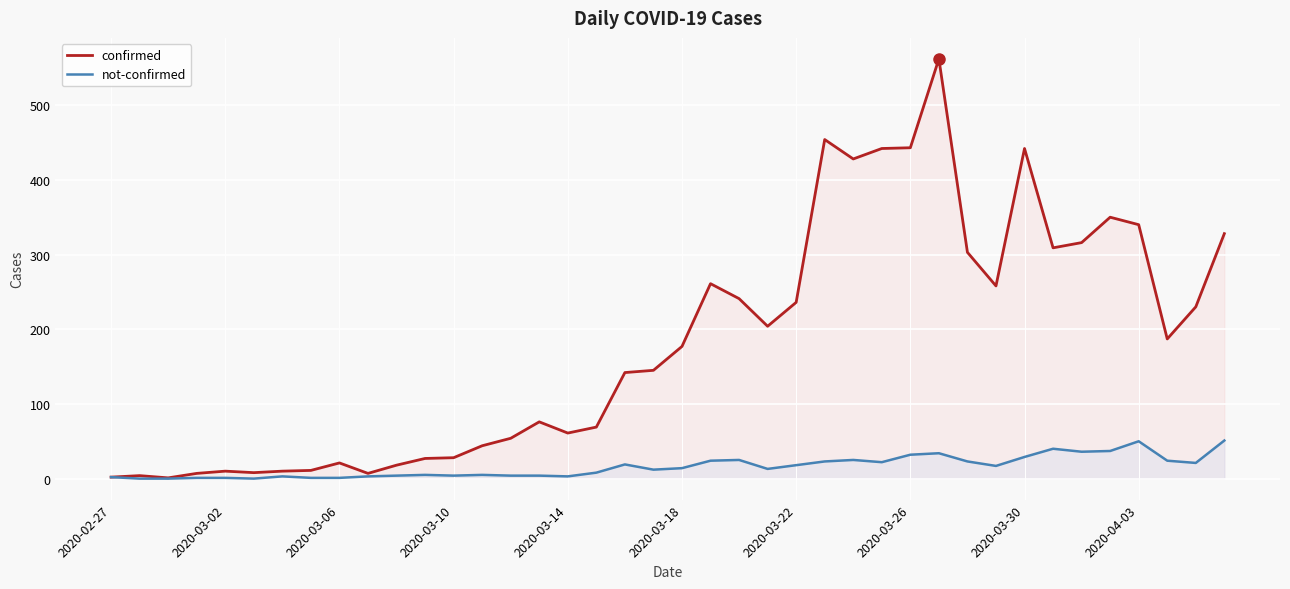

What is the total value across all series at 35?

387